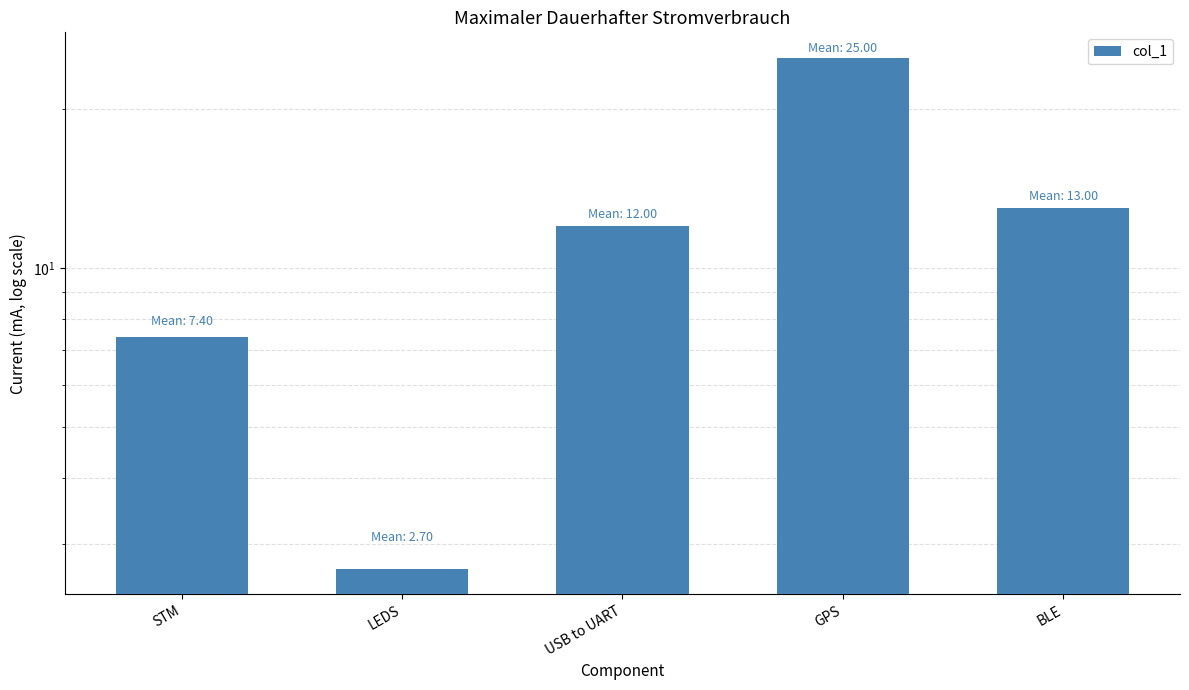

Is it true that the value at USB to UART is 12.0?

True